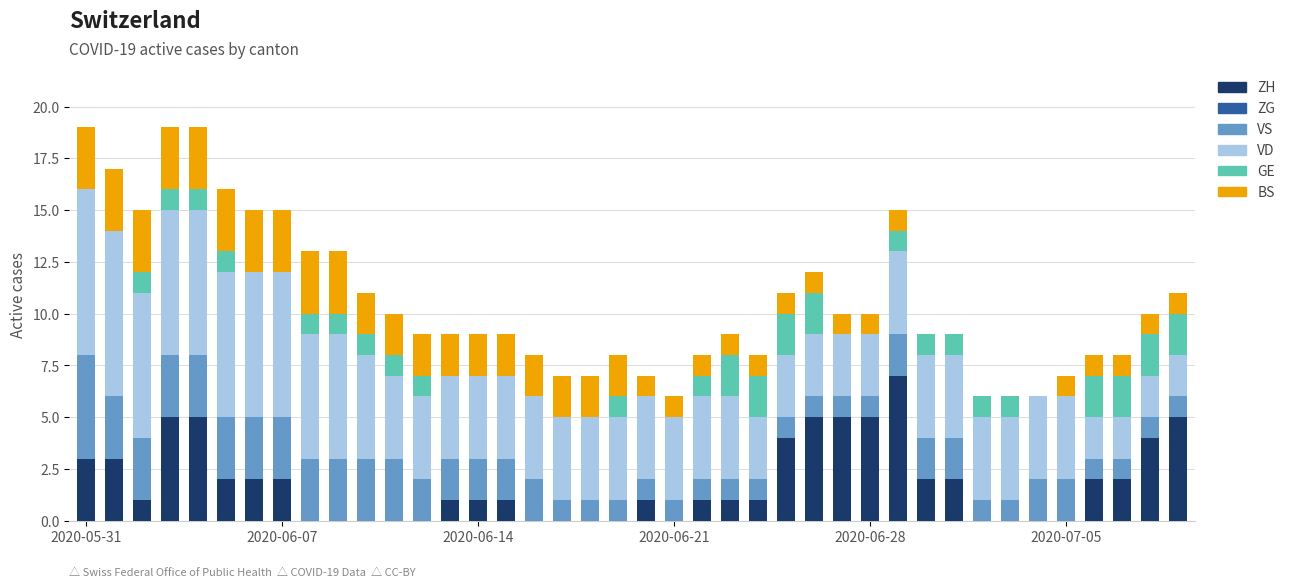

How many series are shown in this chart?

5